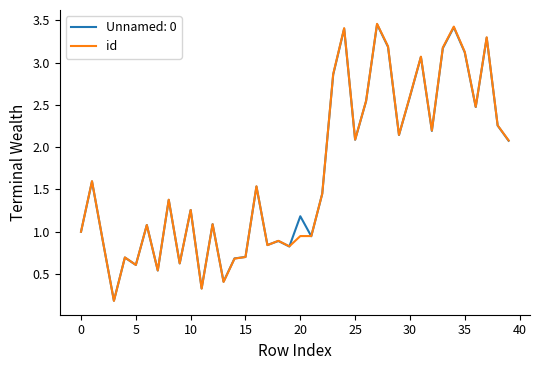

How many series are shown in this chart?

2